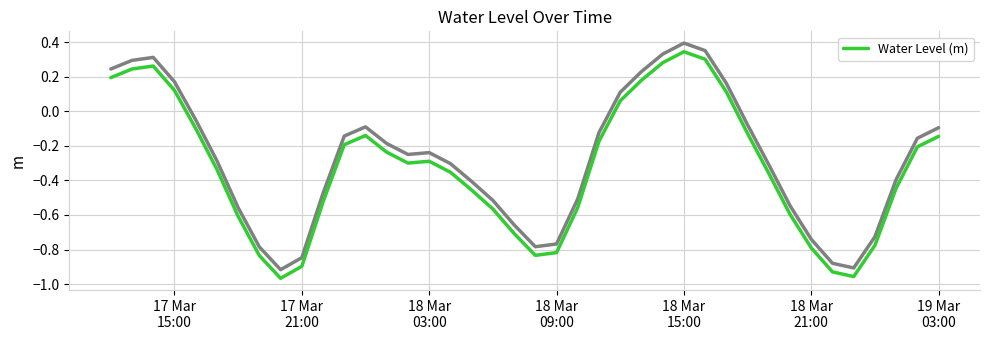

True or false: there are more than 2 points higher than both neighbors.

True